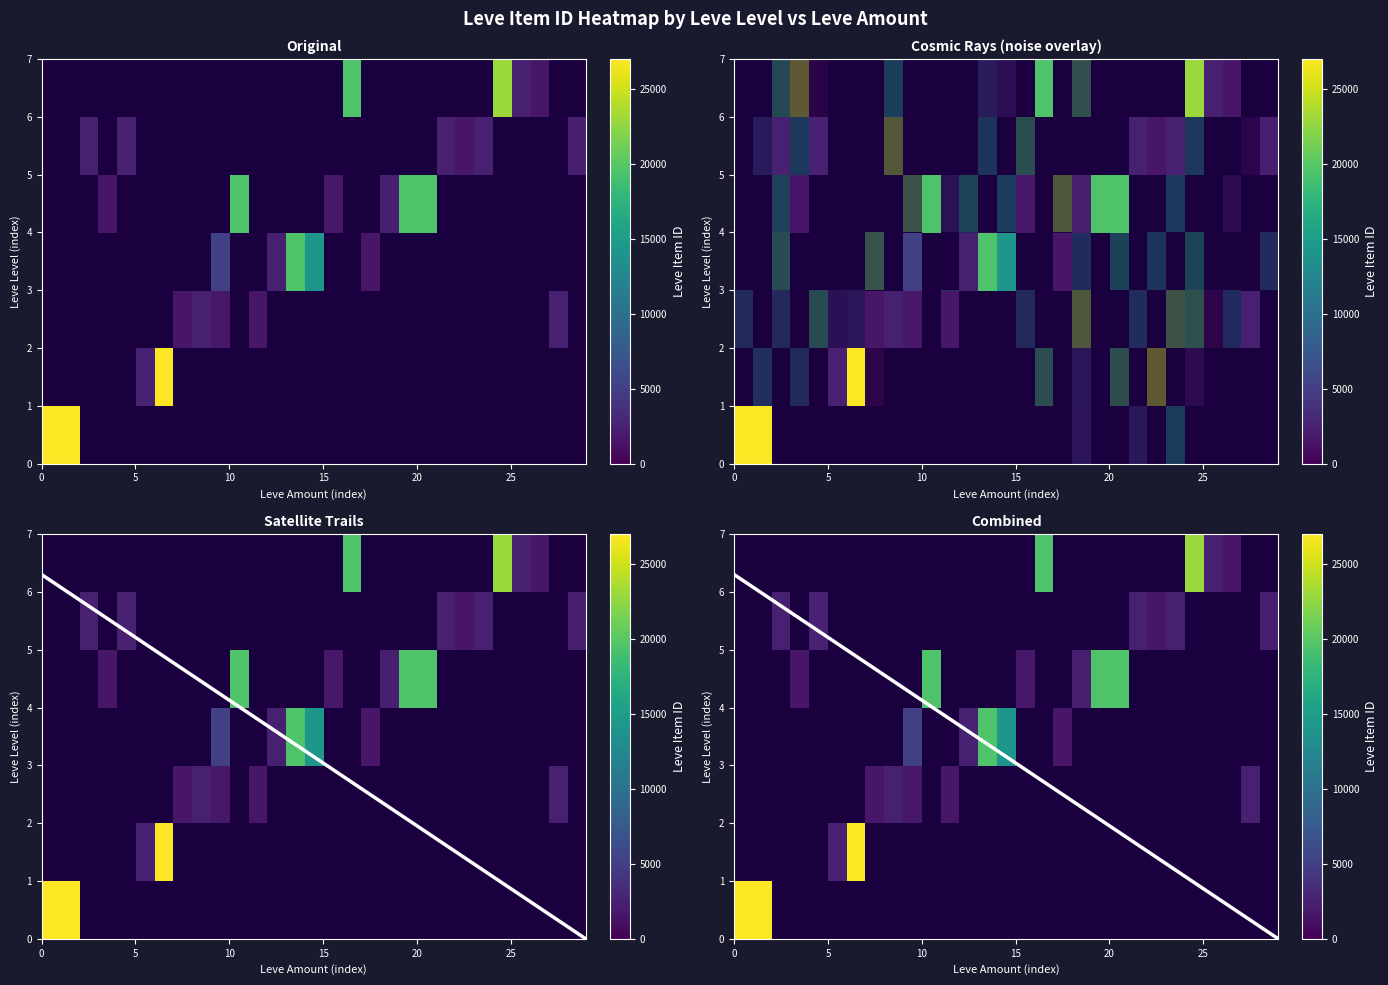

The row_5 series shows 699 at 10. True or false?

False